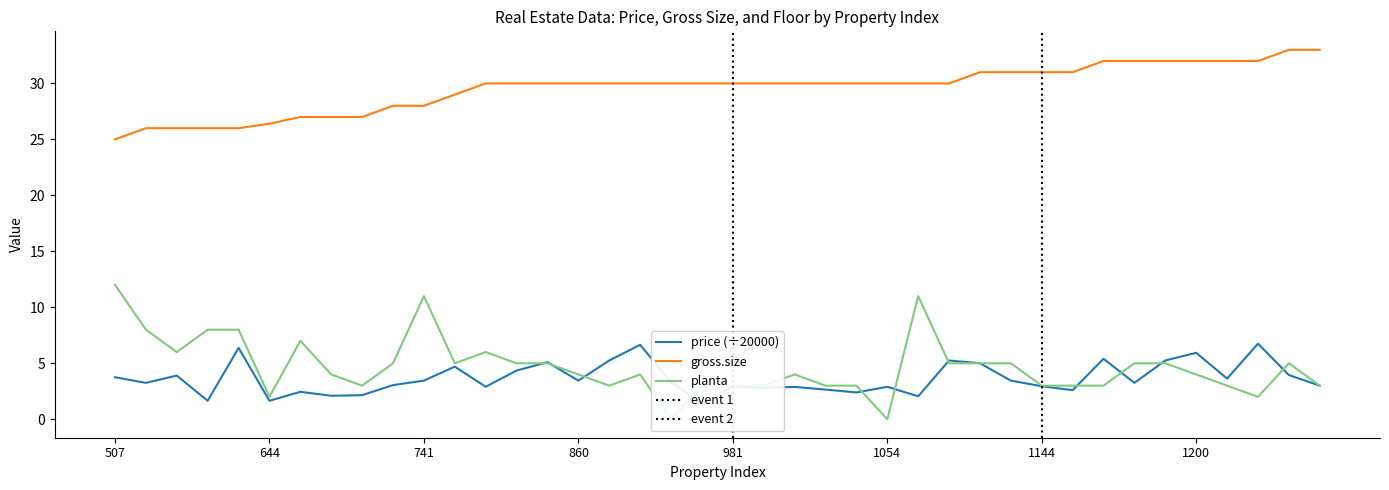

What is the difference between the maximum and minimum values in the planta series?

12.0